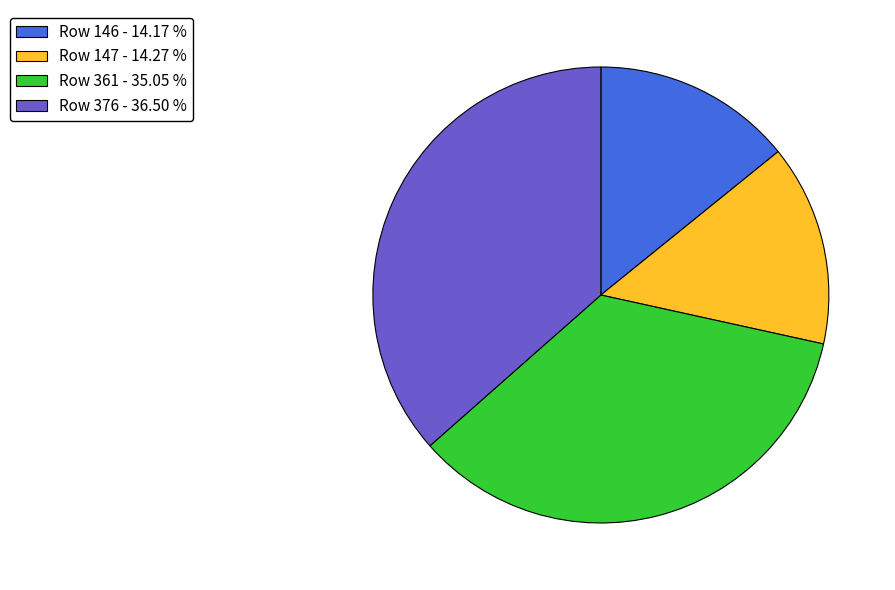

Is it true that Row 376 is 31% of the pie?

False